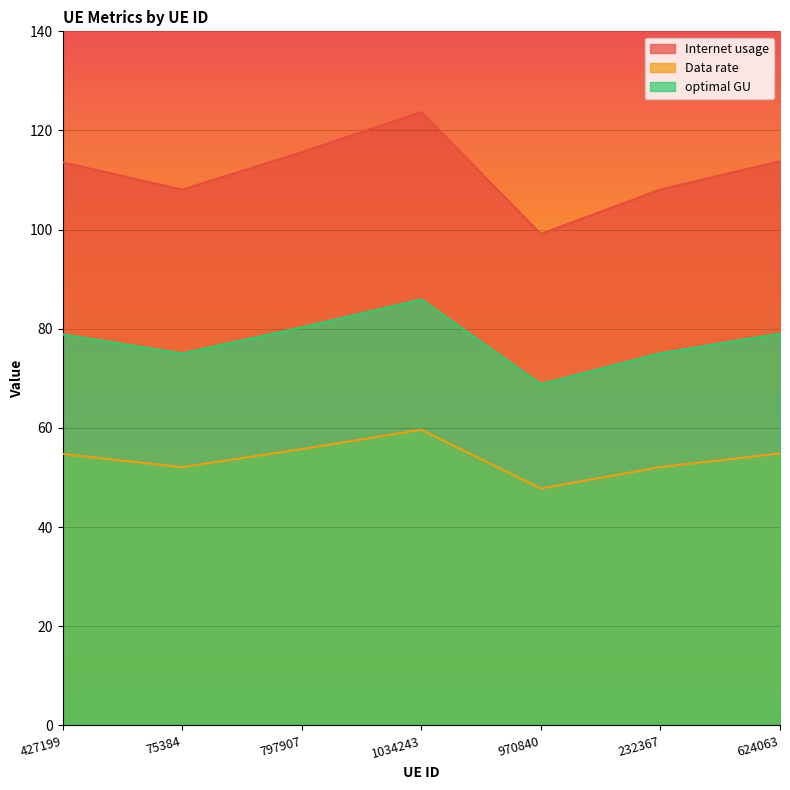

True or false: Data rate has more than 1 points higher than both neighbors.

False